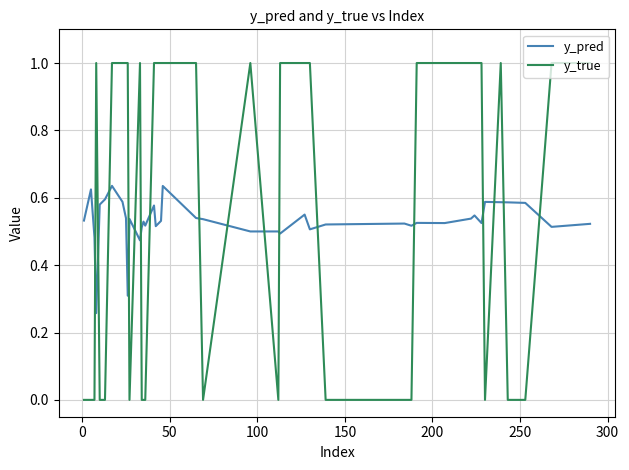

What is the maximum value shown in the chart?

1.0